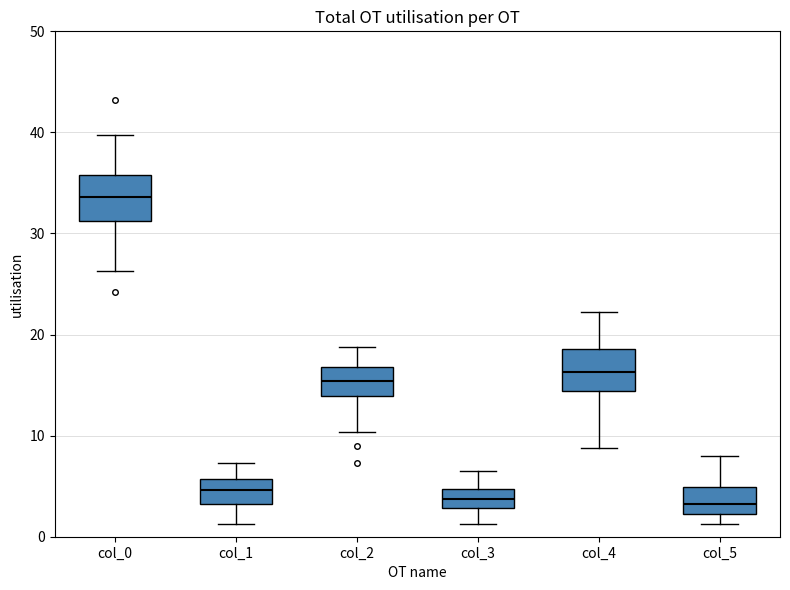

Reading left to right, read every box against the y-axis: the position of its median line, the range the box covers, and the ends of its whiskers. The values are not printed on the chart, so give them approximately, as read against the axis.

col_0: median 34, box 31 to 36, whiskers 26 to 40
col_1: median 5, box 3 to 6, whiskers 1 to 7
col_2: median 15, box 14 to 17, whiskers 10 to 19
col_3: median 4, box 3 to 5, whiskers 1 to 7
col_4: median 16, box 14 to 19, whiskers 9 to 22
col_5: median 3, box 2 to 5, whiskers 1 to 8